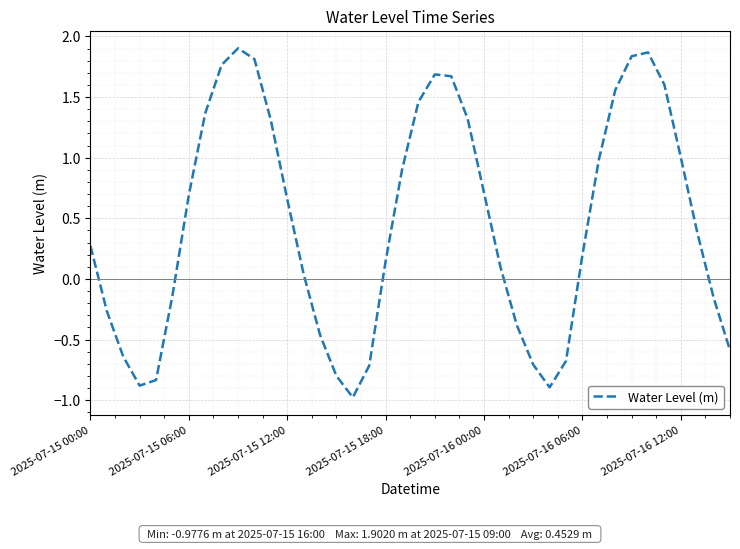

What is the smallest value displayed?

-1.0